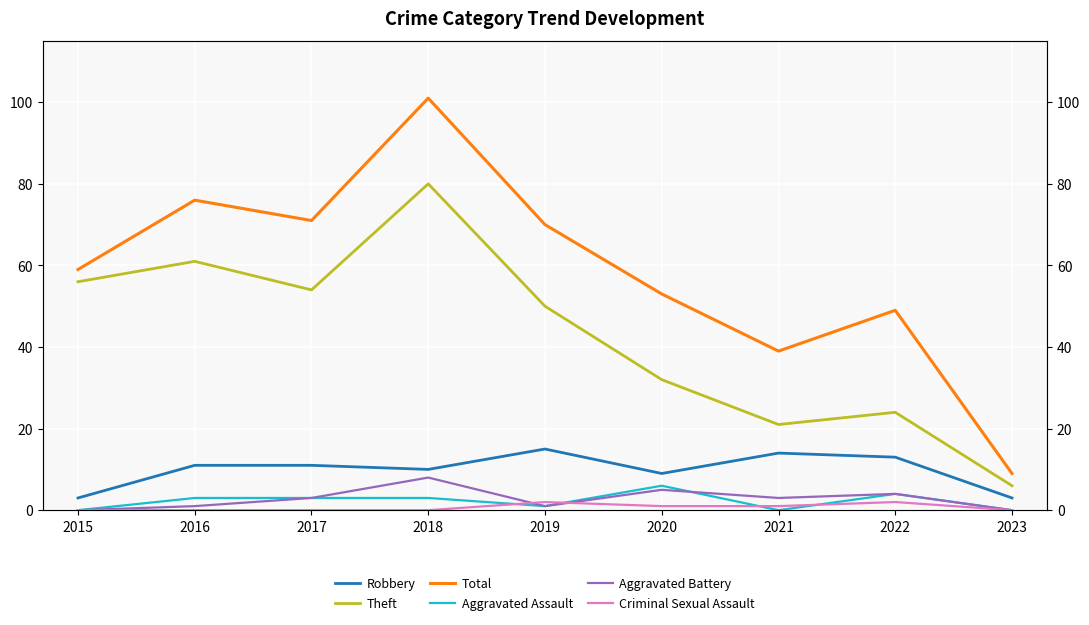

Where is Robbery nearest to the value 9?

2020